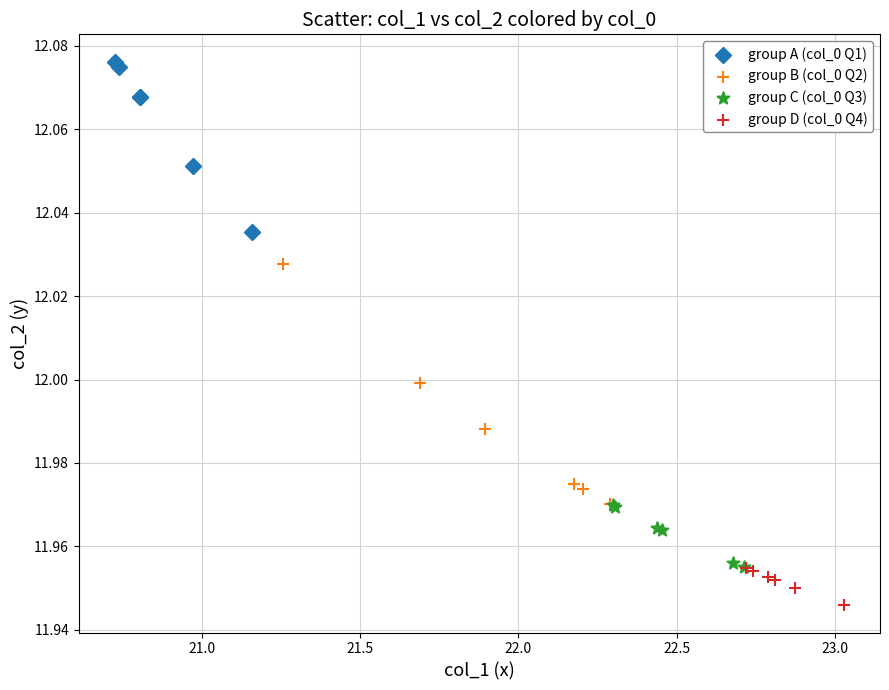

What are all the series names shown in the legend?

group A (col_0 Q1), group B (col_0 Q2), group C (col_0 Q3), group D (col_0 Q4)